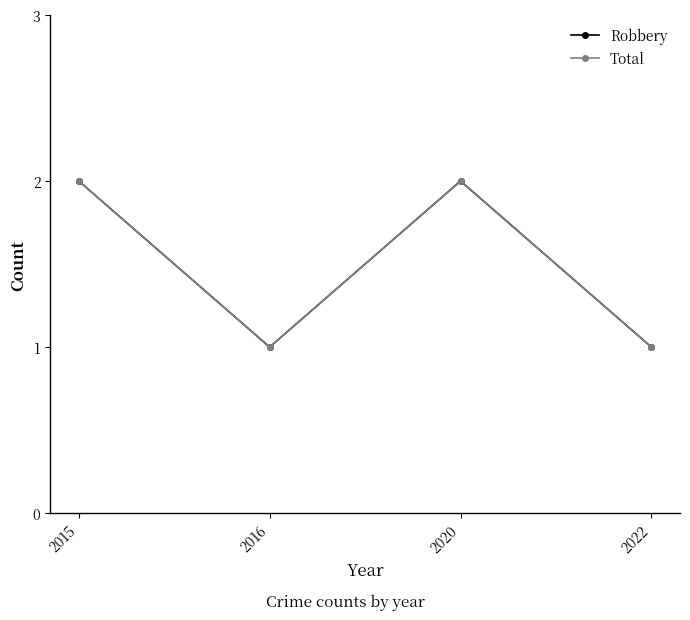

Is this an area chart (filled region under the line)?

No